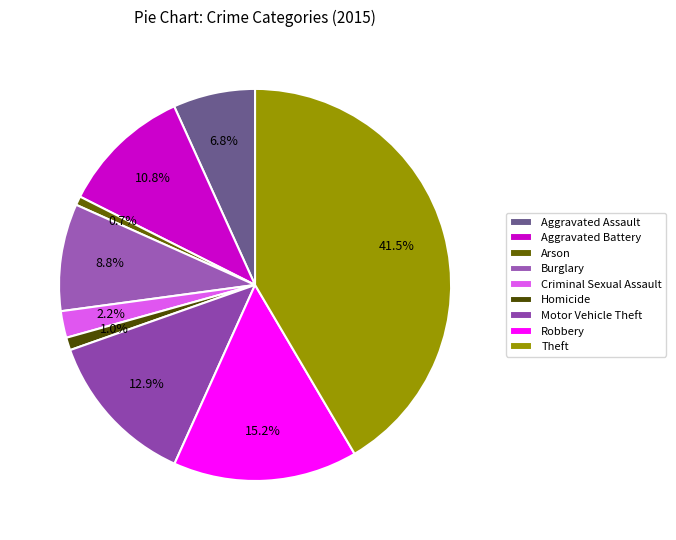

To the nearest percent, what percentage of the pie is Homicide?

1%